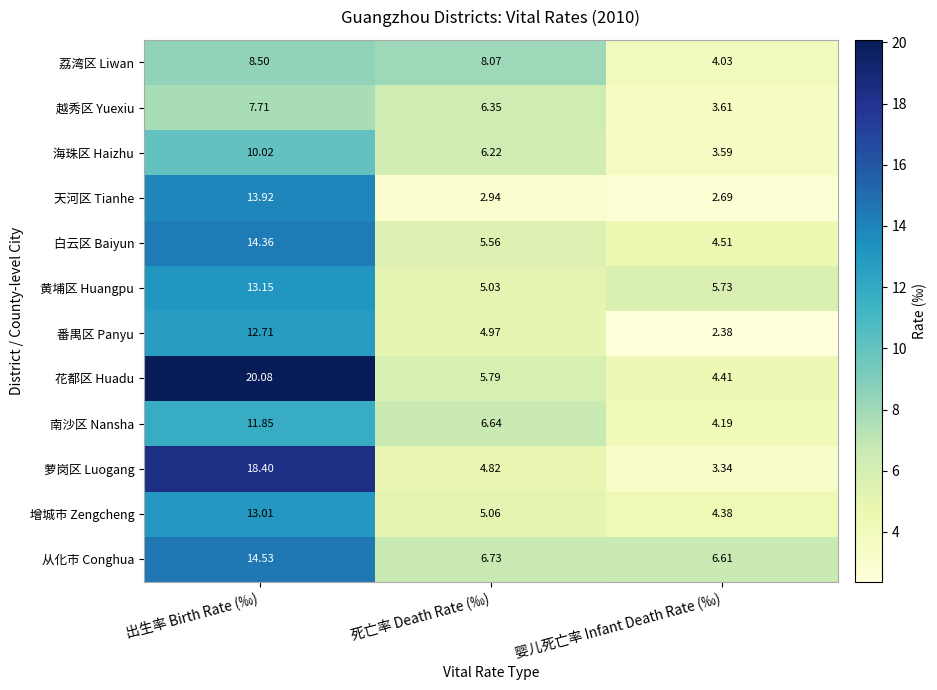

What is the total value across all series at 死亡率 Death Rate (‰)?

68.2